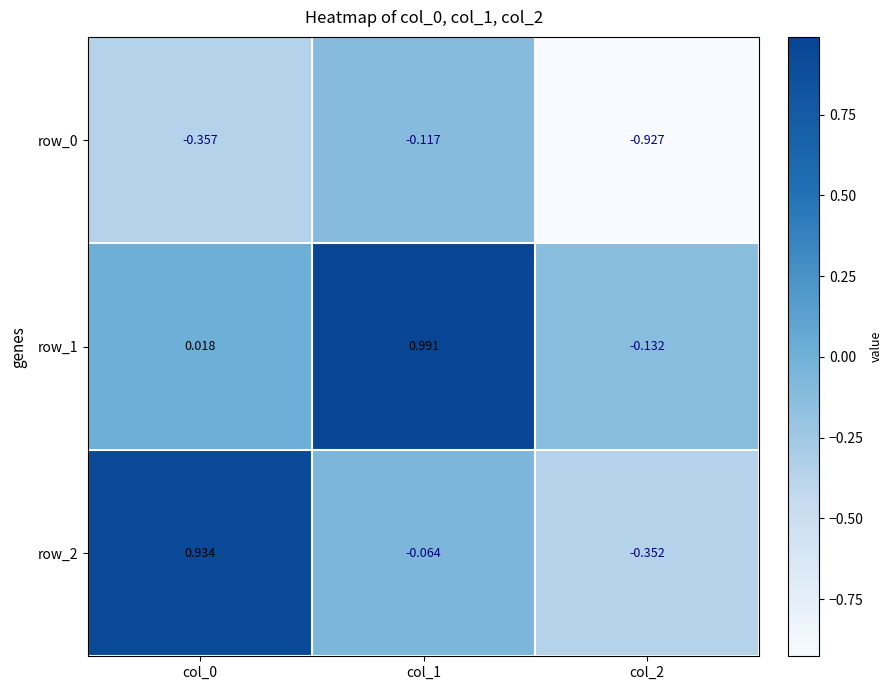

Which category has the lowest value in the row_0 series?

col_2